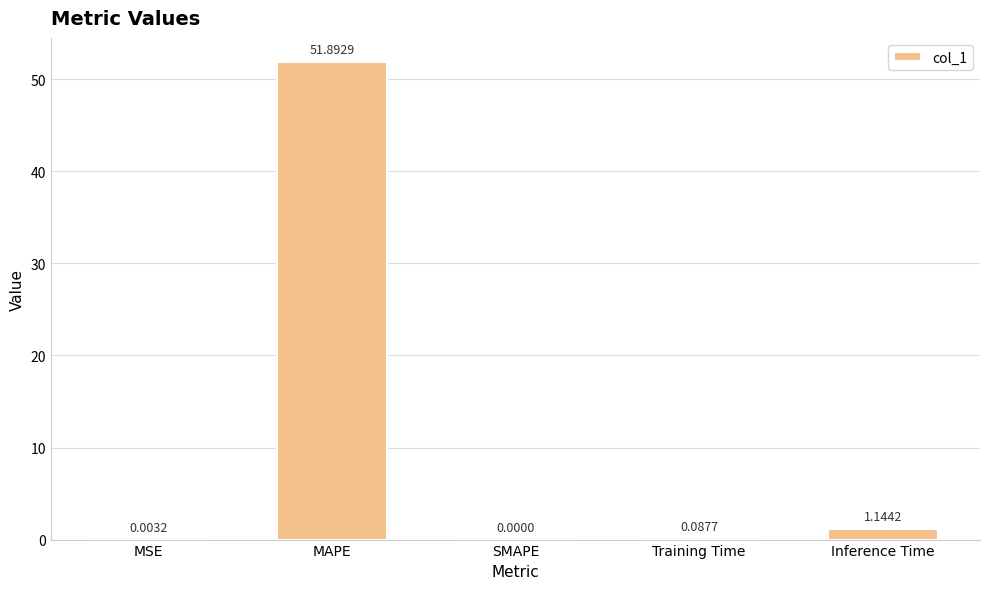

At which category does the chart reach its peak across all series?

MAPE